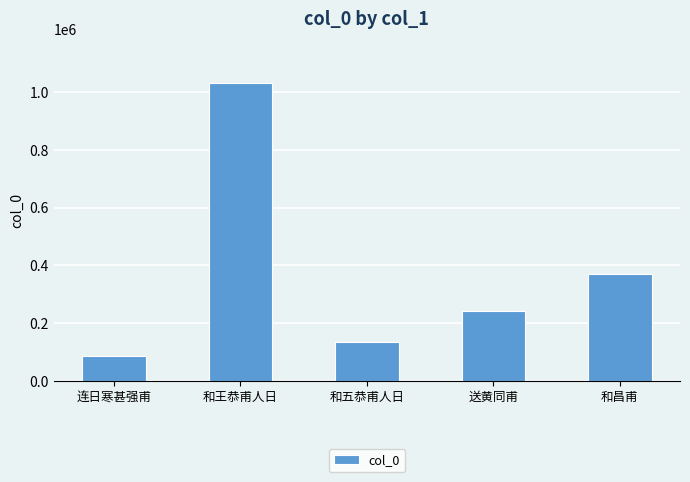

Count the number of categories in the chart.

5